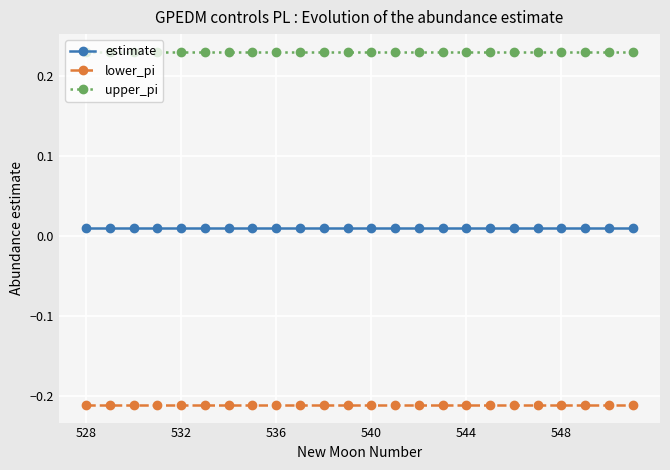

At how many categories does at least one series exceed 0?

24